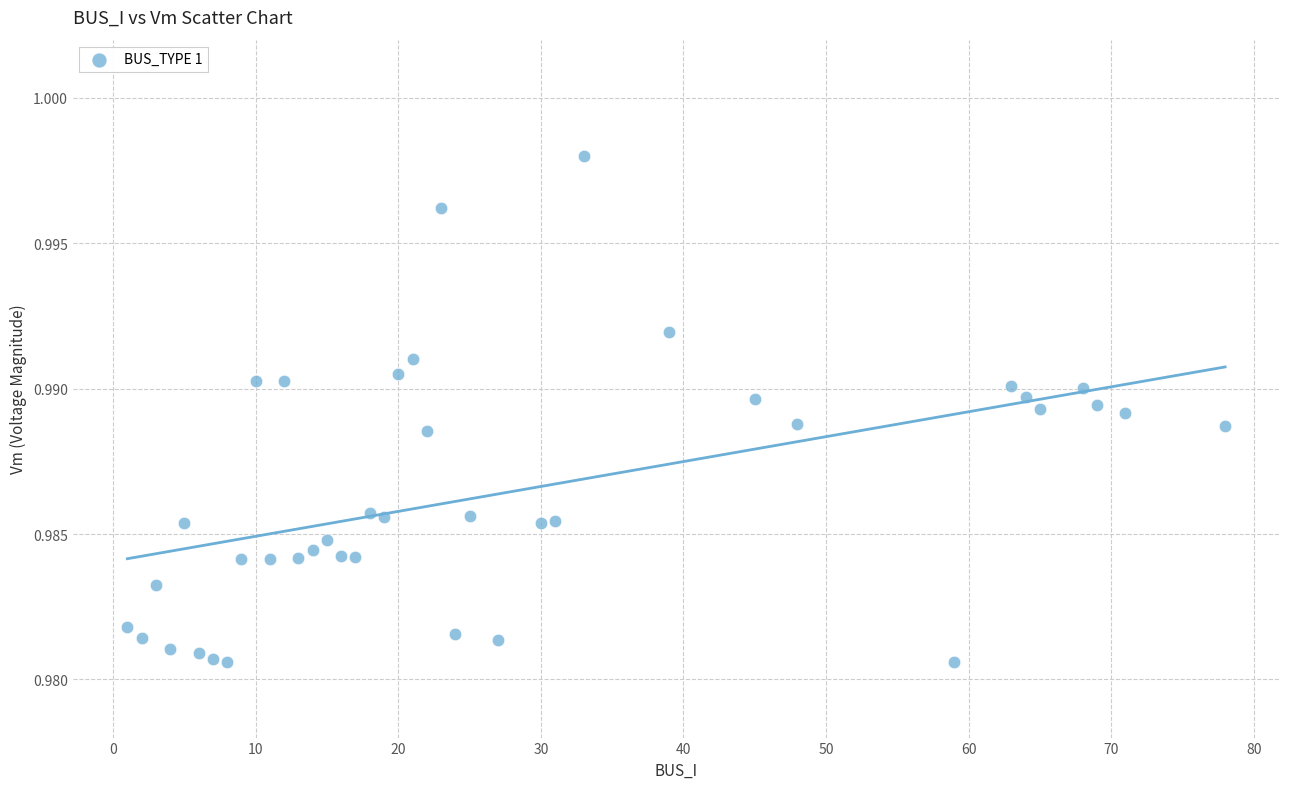

What is the range of X values (max minus min)?

77.0